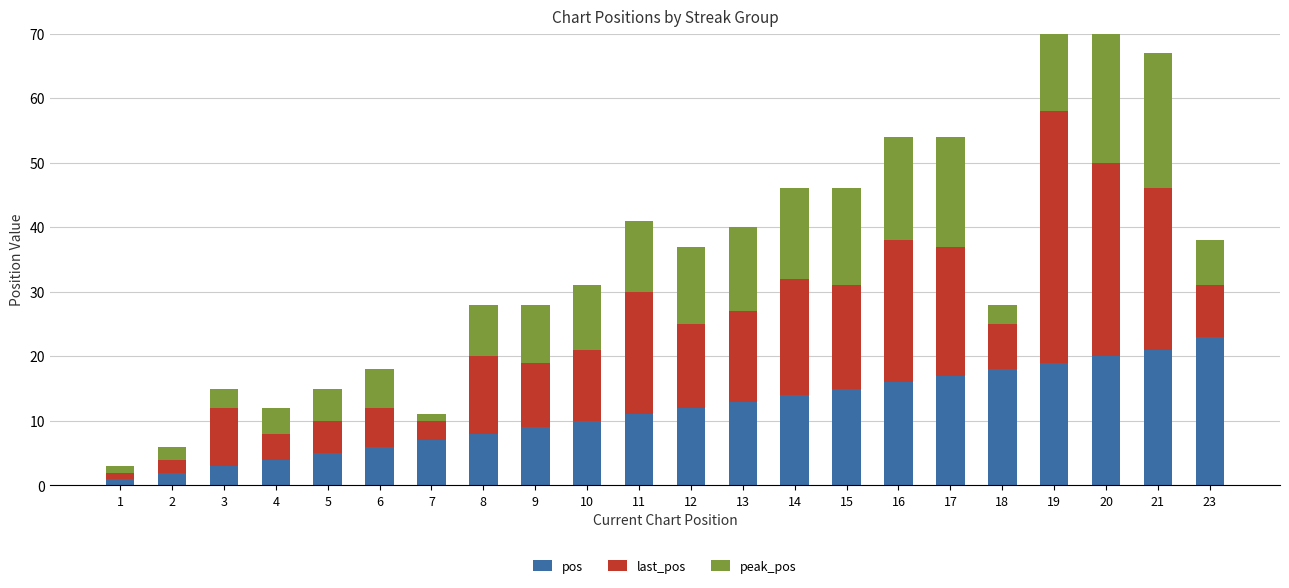

Which category has the highest value in the last_pos series?

19